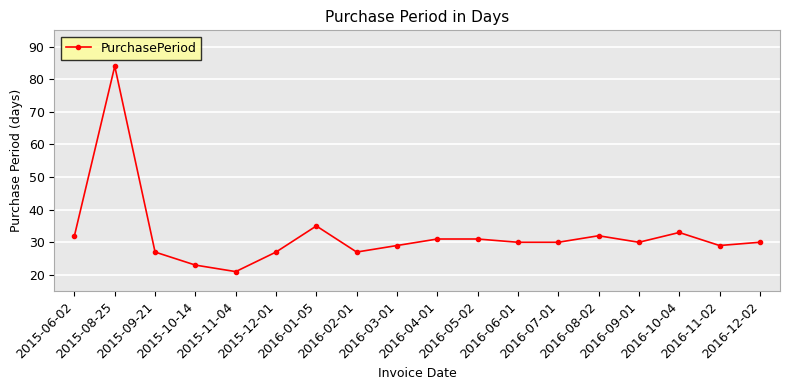

How many series are shown in this chart?

1